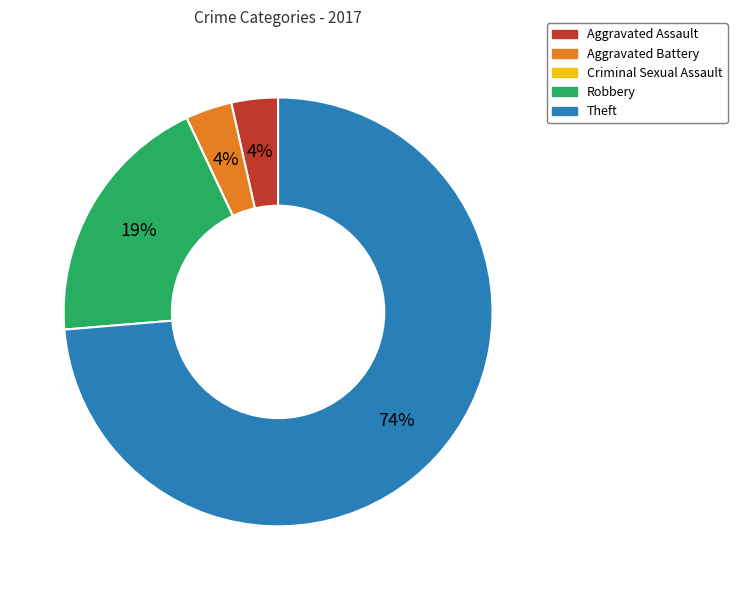

Is Theft the majority of the pie?

Yes